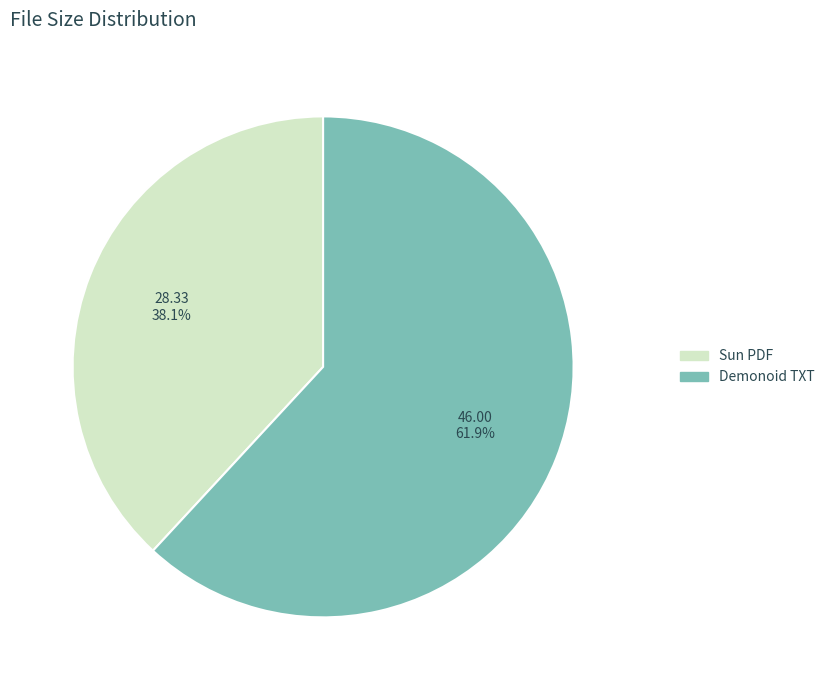

Is there a majority slice in this chart?

Yes